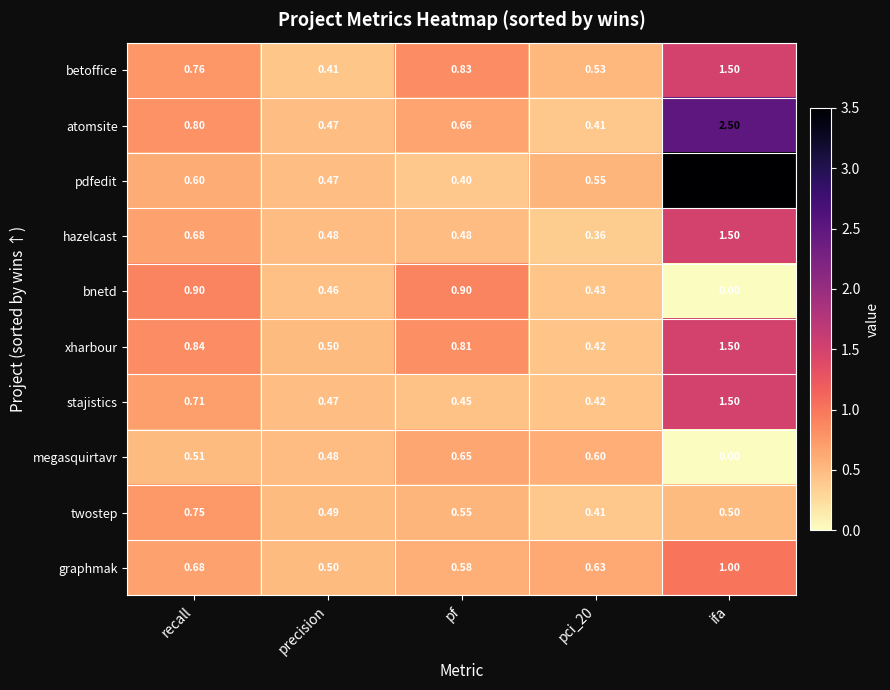

Which series has the largest range (max minus min)?

pdfedit